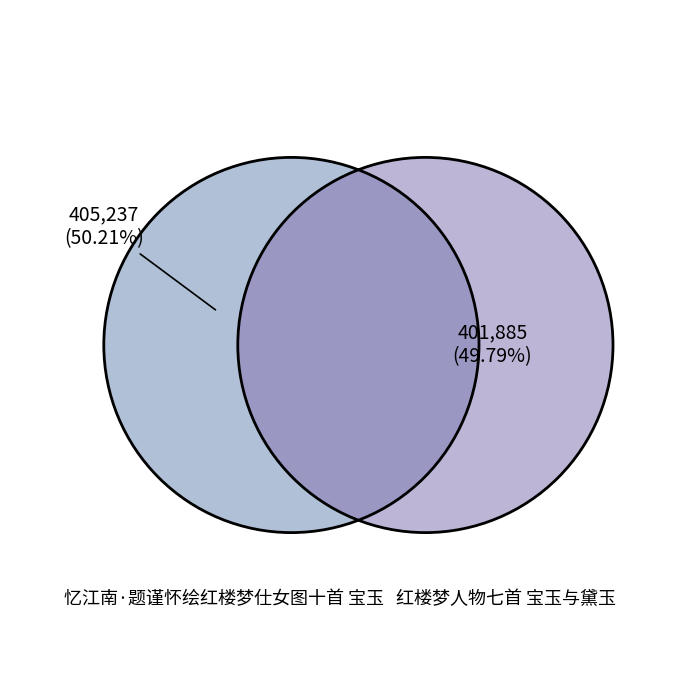

What is the change in value from 忆江南·题谨怀绘红楼梦仕女图十首 宝玉 to 红楼梦人物七首 宝玉与黛玉?

-3352